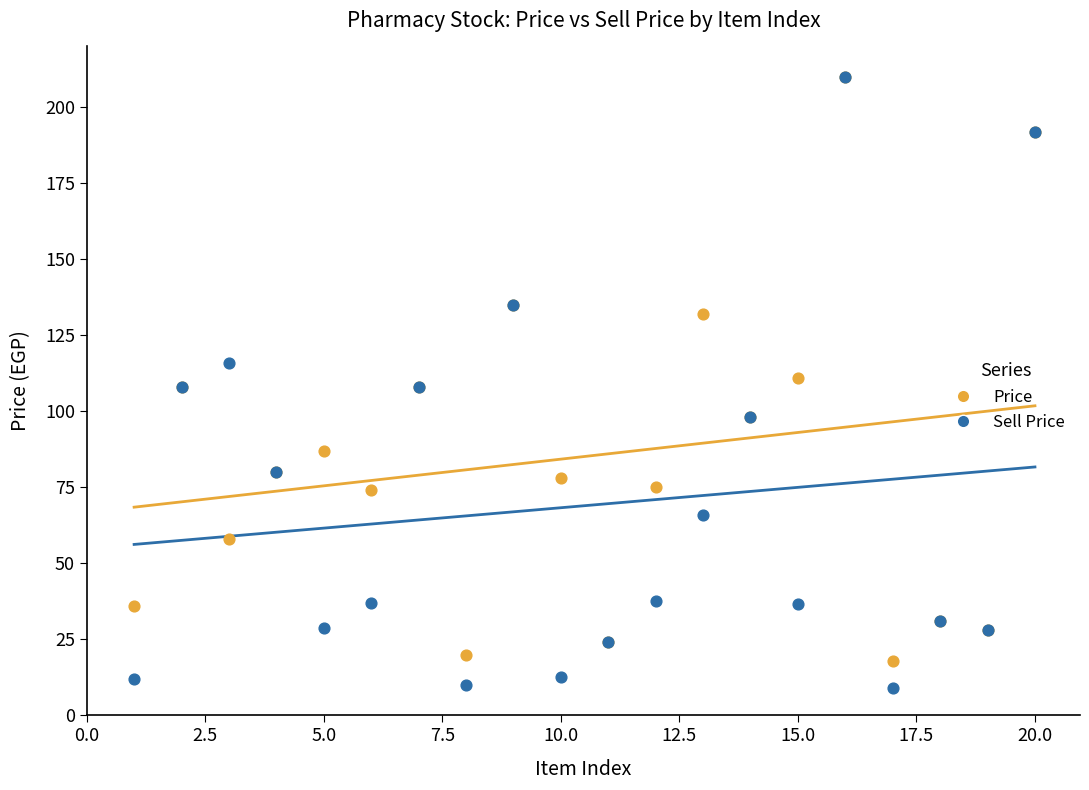

What are all the series names shown in the legend?

Price, Sell Price